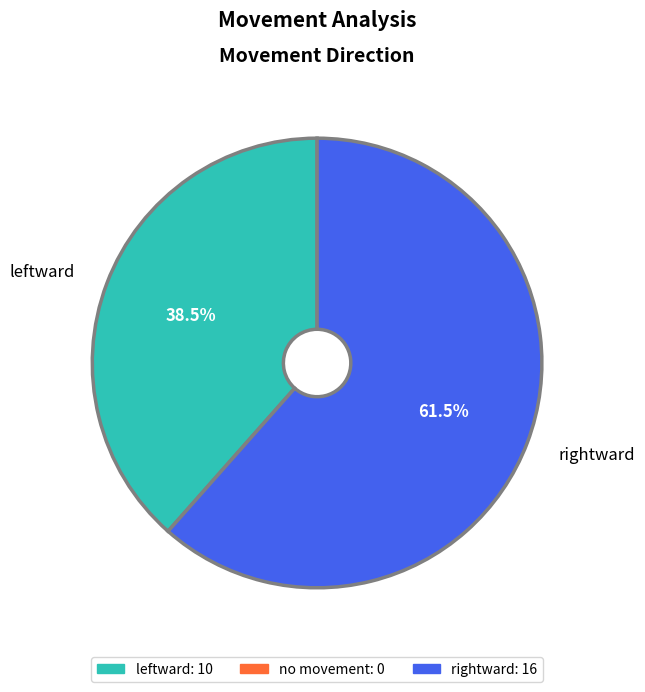

Does leftward account for over 50% of the chart?

No